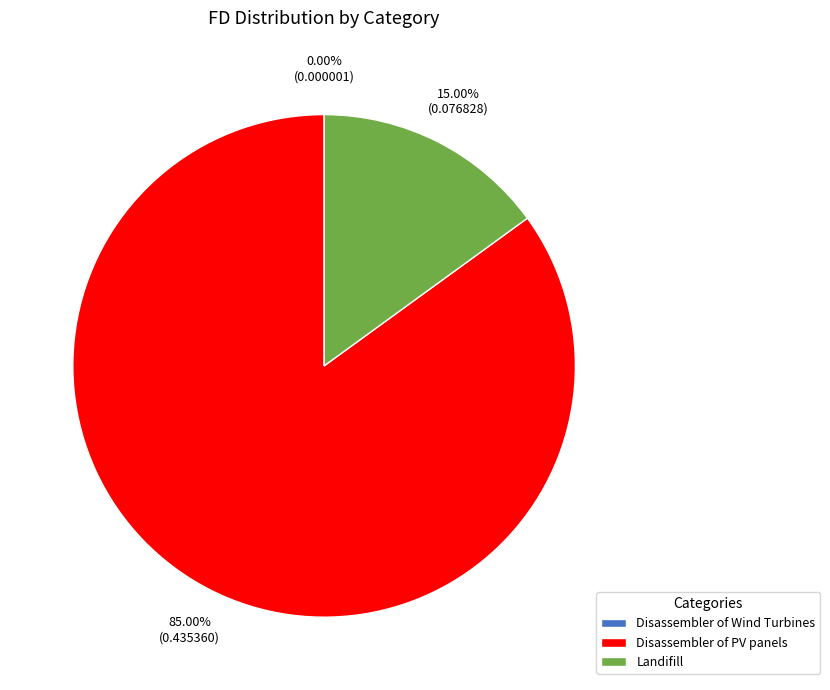

What portion of the pie excludes Disassembler of PV panels?

15.0%